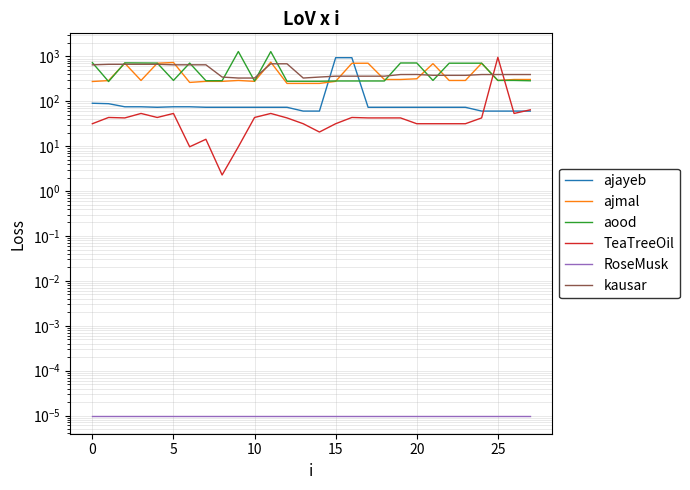

What are all the series names shown in the legend?

ajayeb, ajmal, aood, TeaTreeOil, RoseMusk, kausar